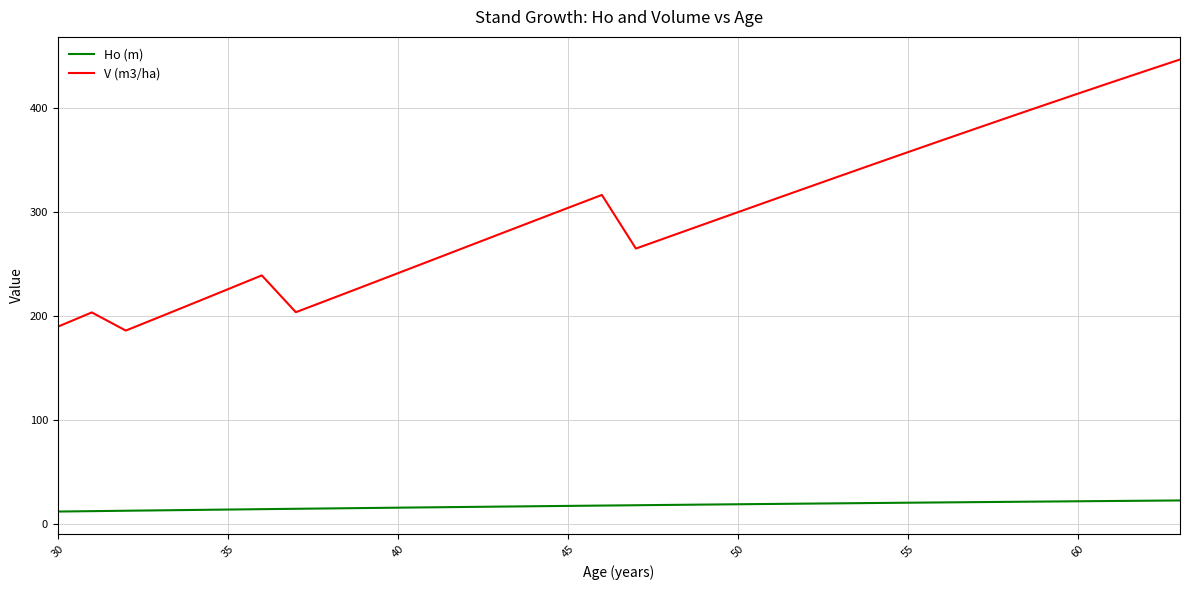

True or false: Ho (m) and V (m3/ha) intersect in this chart.

False